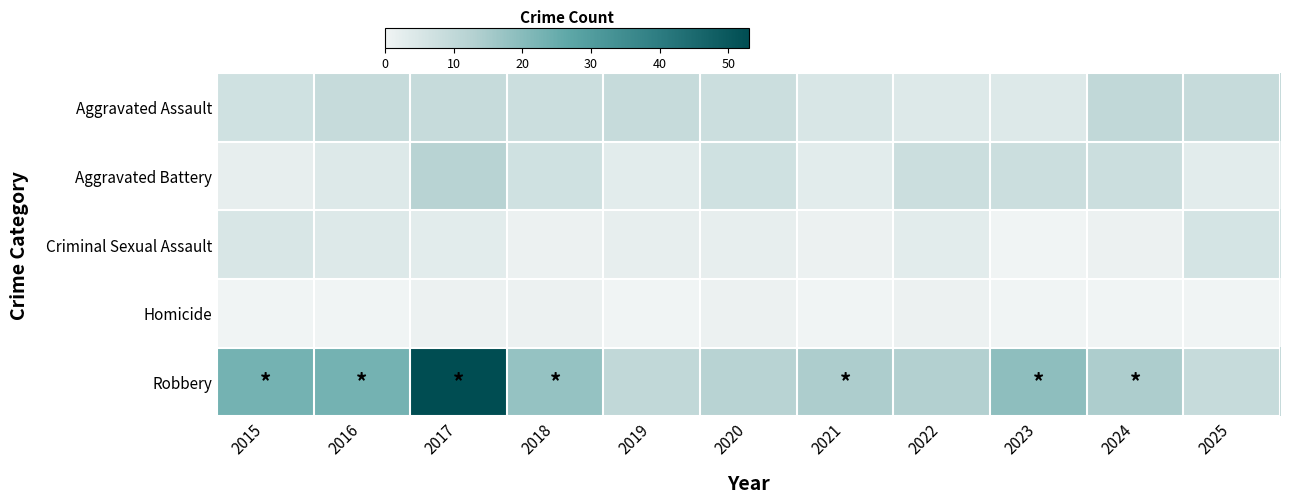

What is the total value across all series at 2022?

29